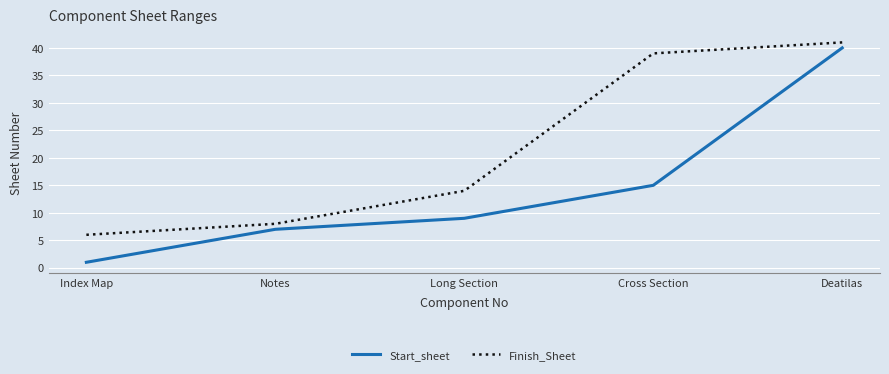

At which category is the sum across all series the highest?

Deatilas